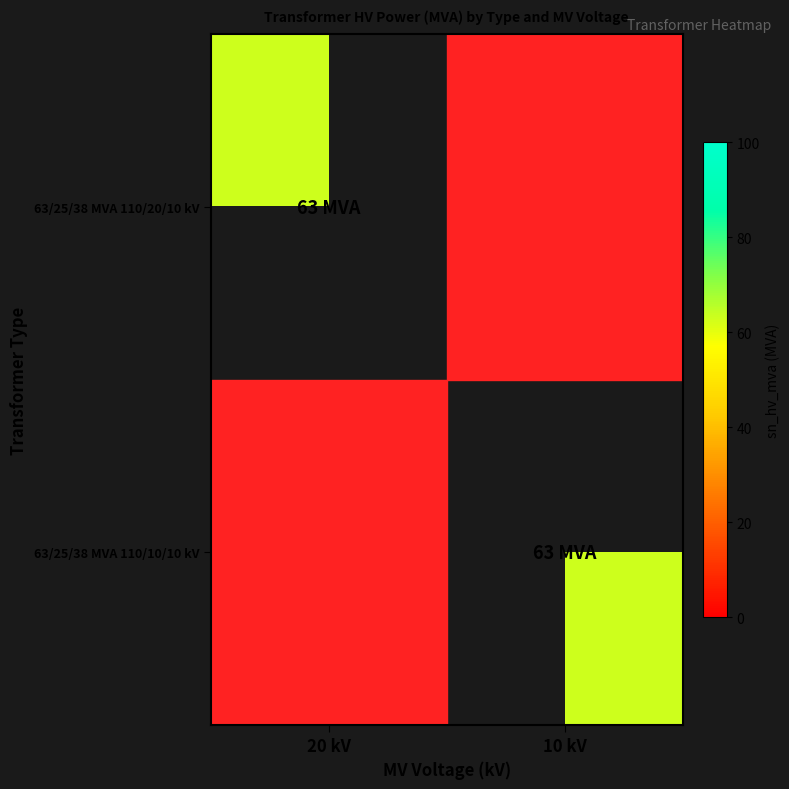

Which series has the widest spread of values?

63/25/38 MVA 110/20/10 kV